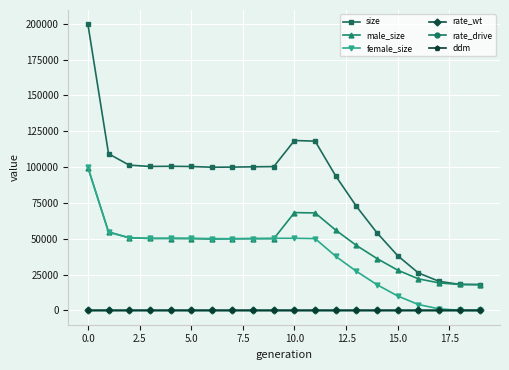

True or false: rate_wt and male_size cross at least once.

False